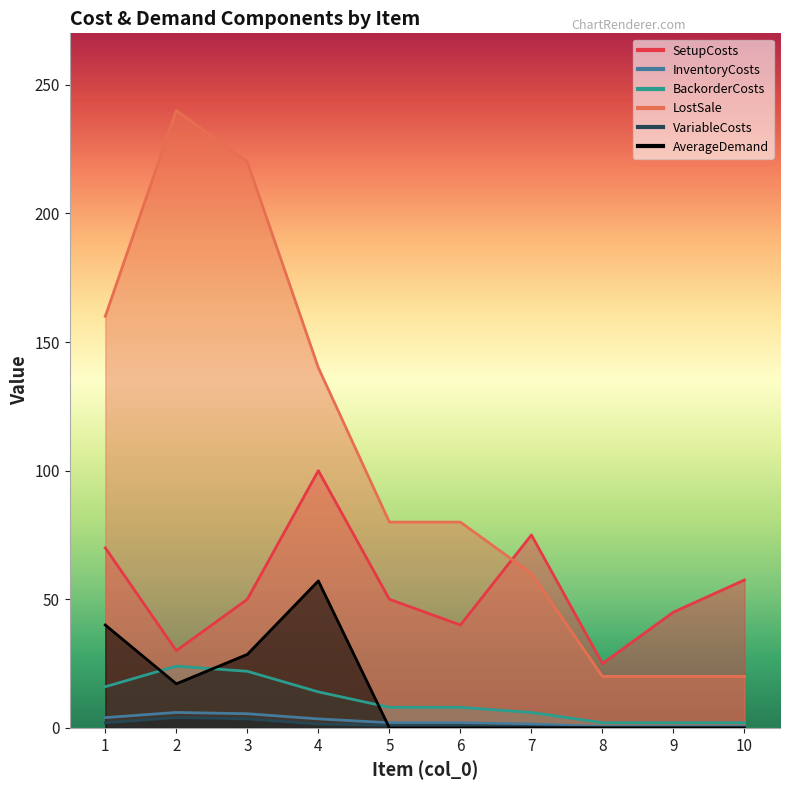

What is the value of the AverageDemand point at the 4th from the left?

57.1